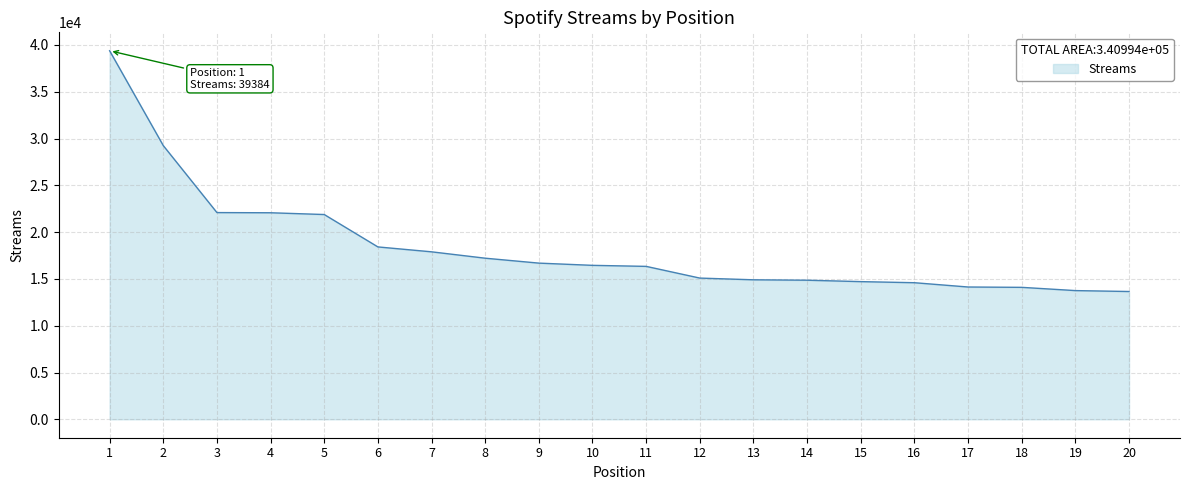

Is it true that the value at 7 is 30069?

False